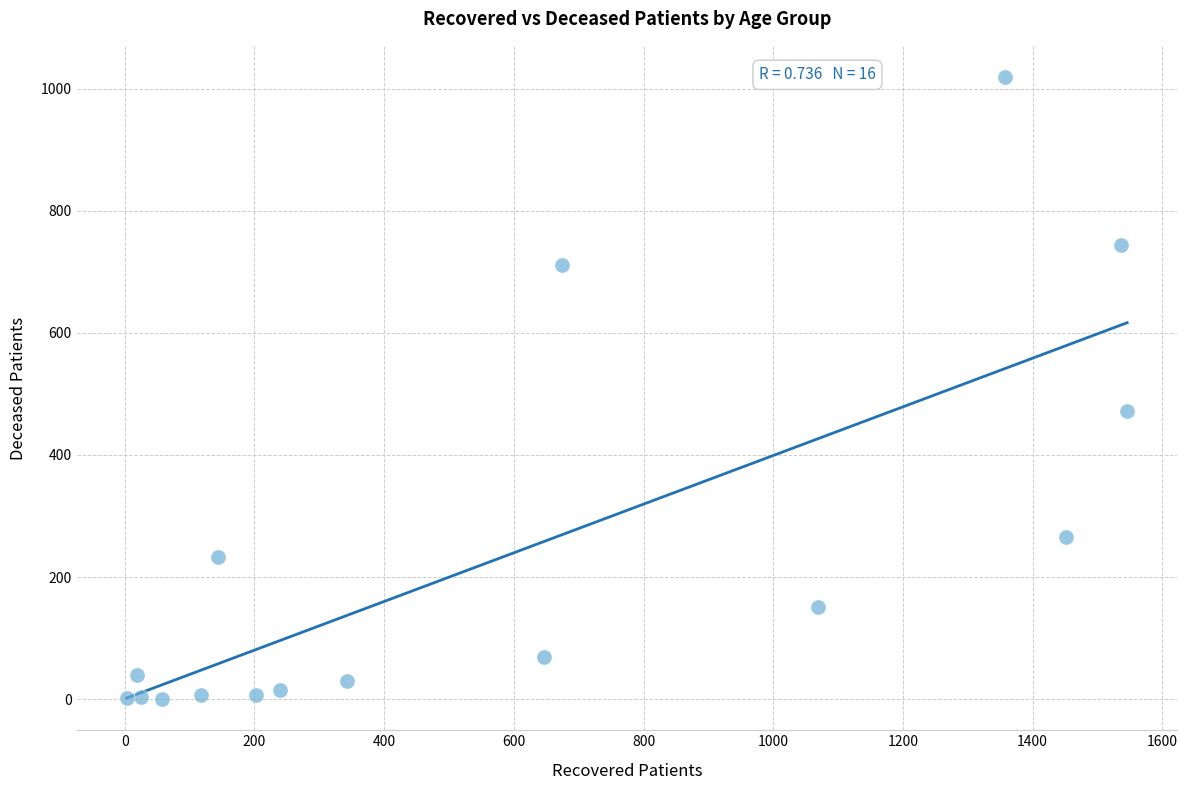

What is the range of X values (max minus min)?

1543